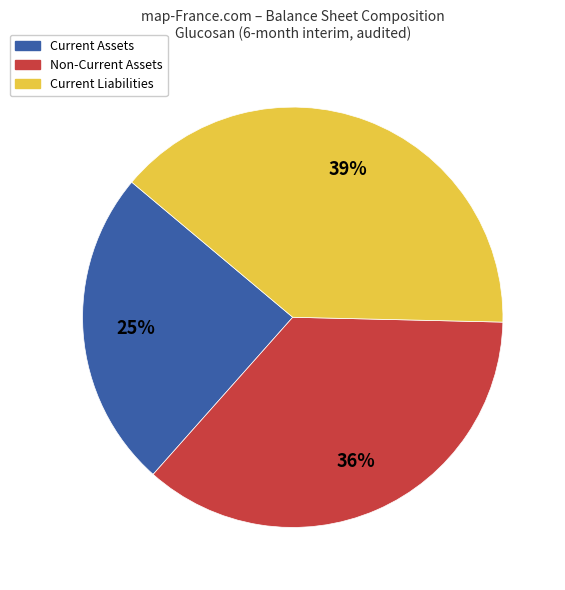

Do Current Assets and Non-Current Assets together represent more than half of the pie?

Yes